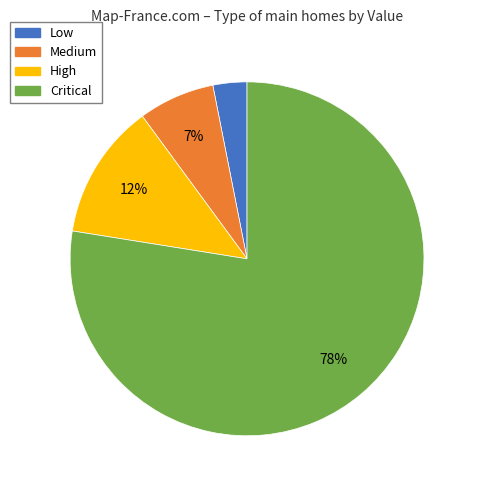

Rank the categories by value from highest to lowest.

Critical, High, Medium, Low